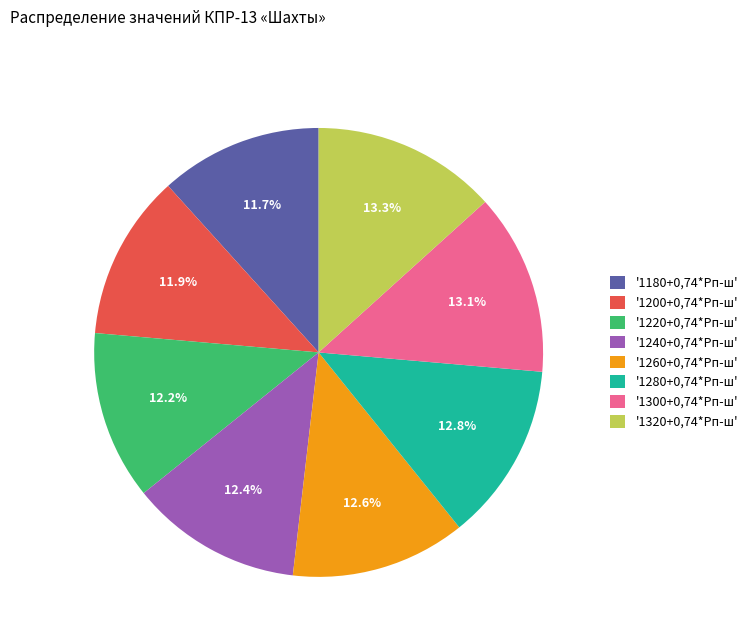

Is there a majority slice in this chart?

No